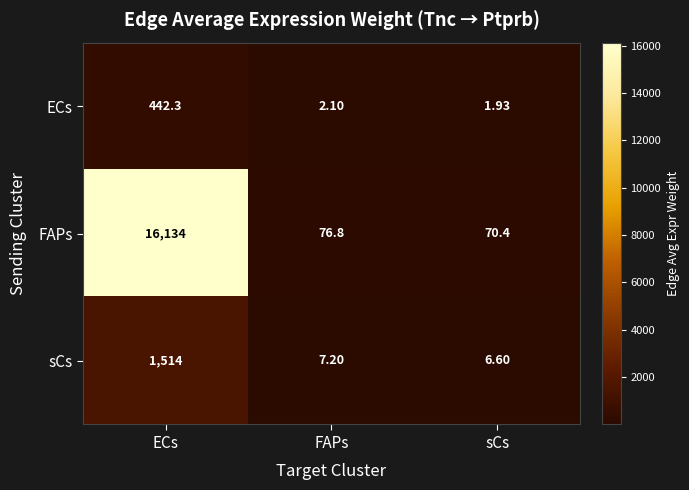

At how many categories does at least one series exceed 15685?

1